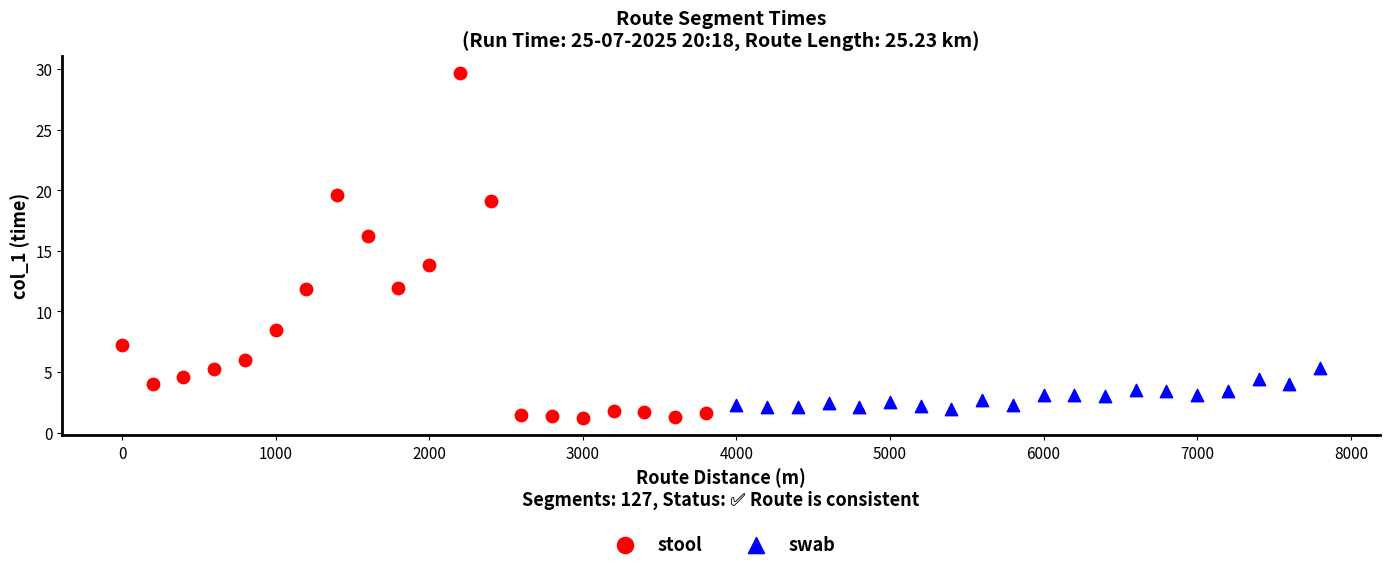

Which series reaches the minimum Y coordinate?

stool